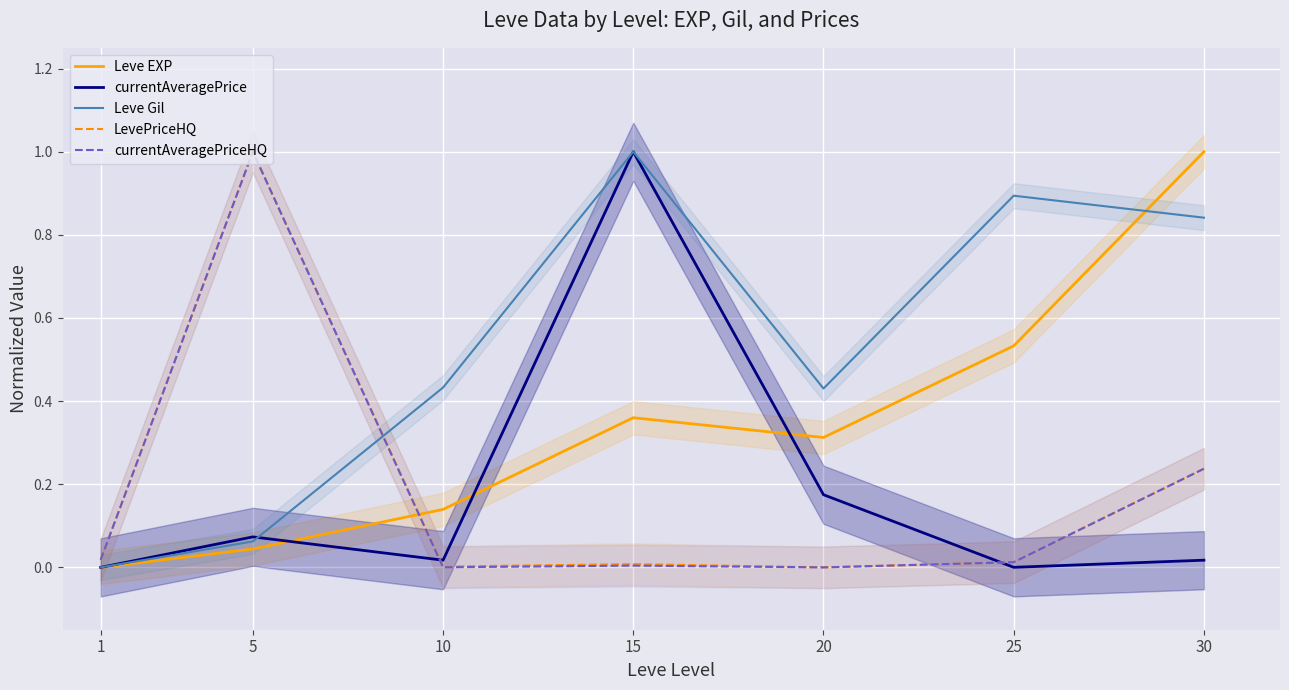

At how many categories does at least one series exceed 0?

7